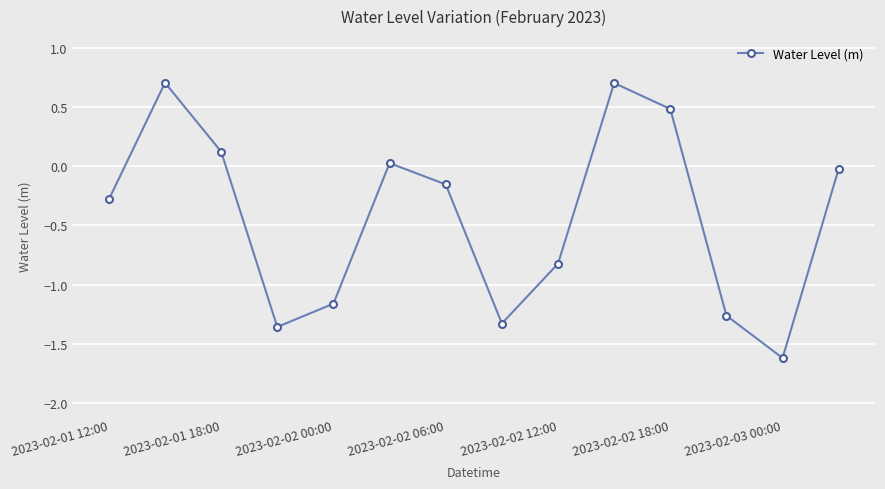

True or false: the data has more than 2 interior local peaks.

True